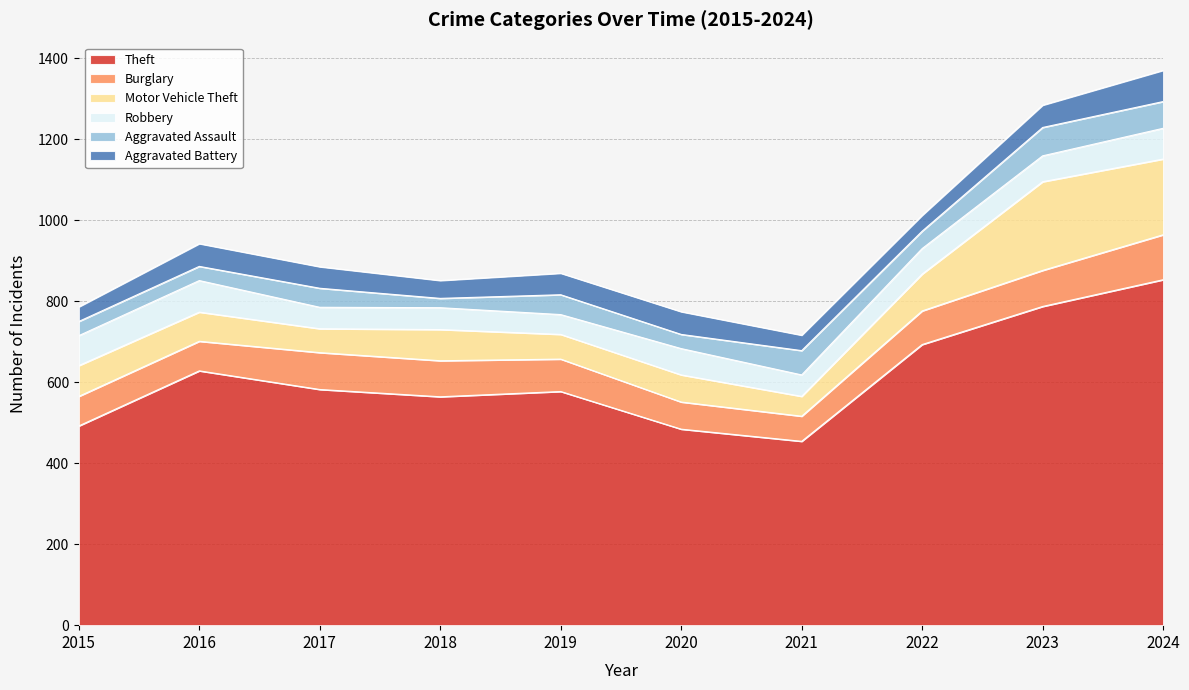

The Theft series shows 582 at 2017. True or false?

True